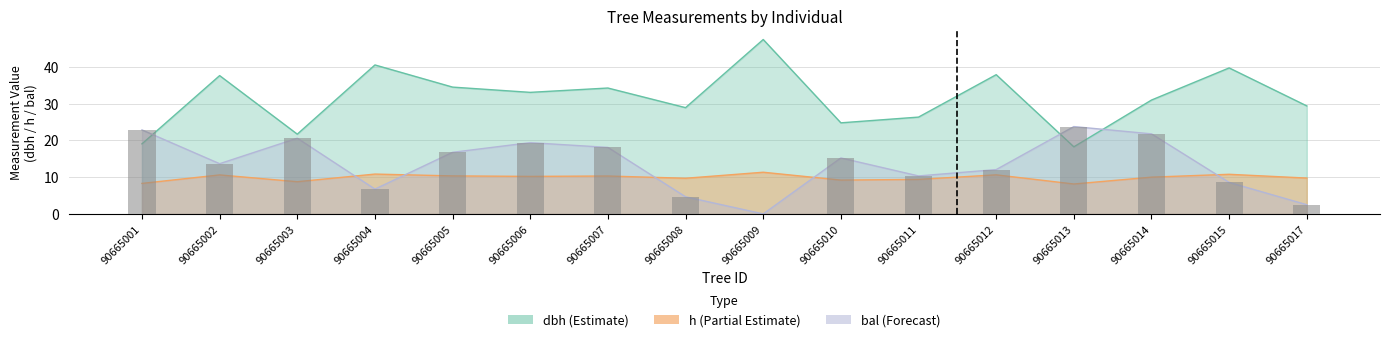

Which category has the lowest value across all series?

90665009